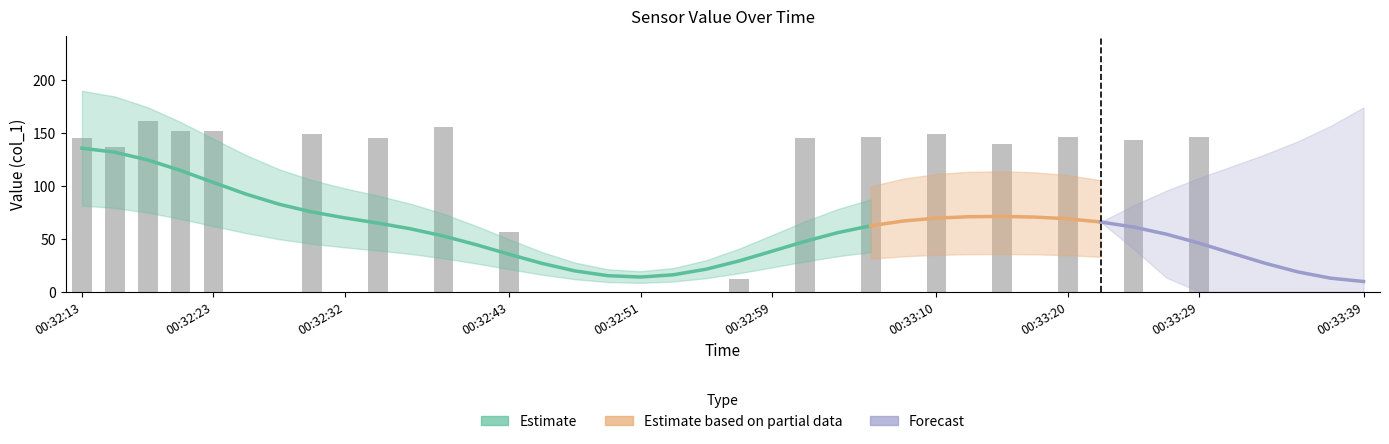

Which category has the highest value across all series?

00:32:18